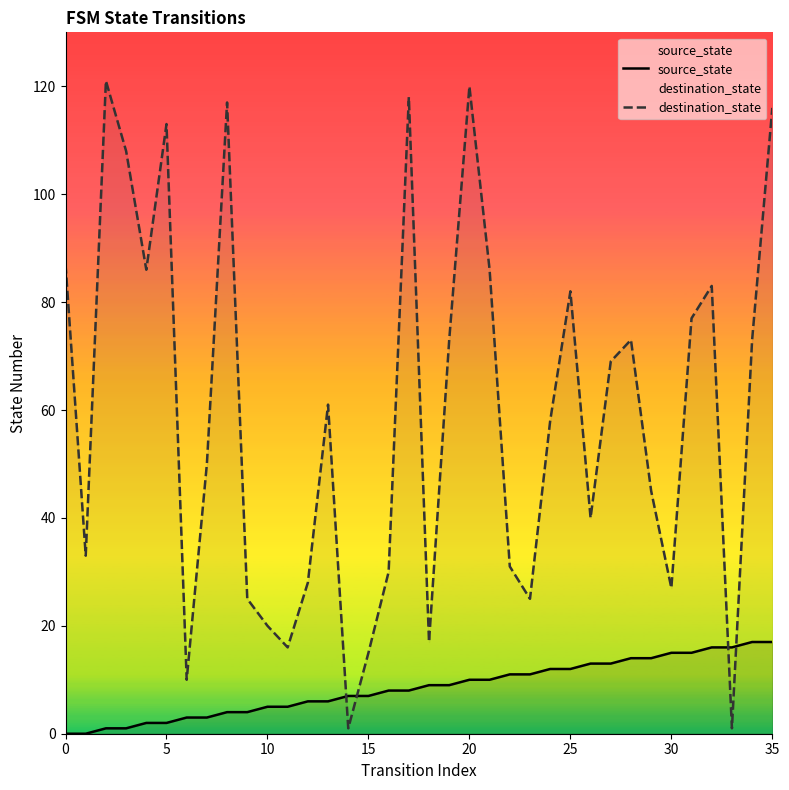

Which series has the widest spread of values?

destination_state